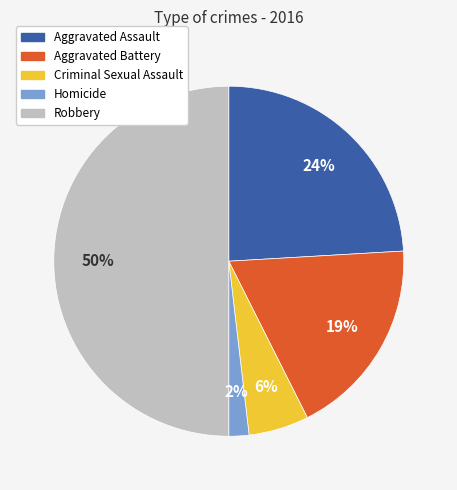

Approximately how many times larger is the value at Aggravated Battery compared to Robbery?

0.4